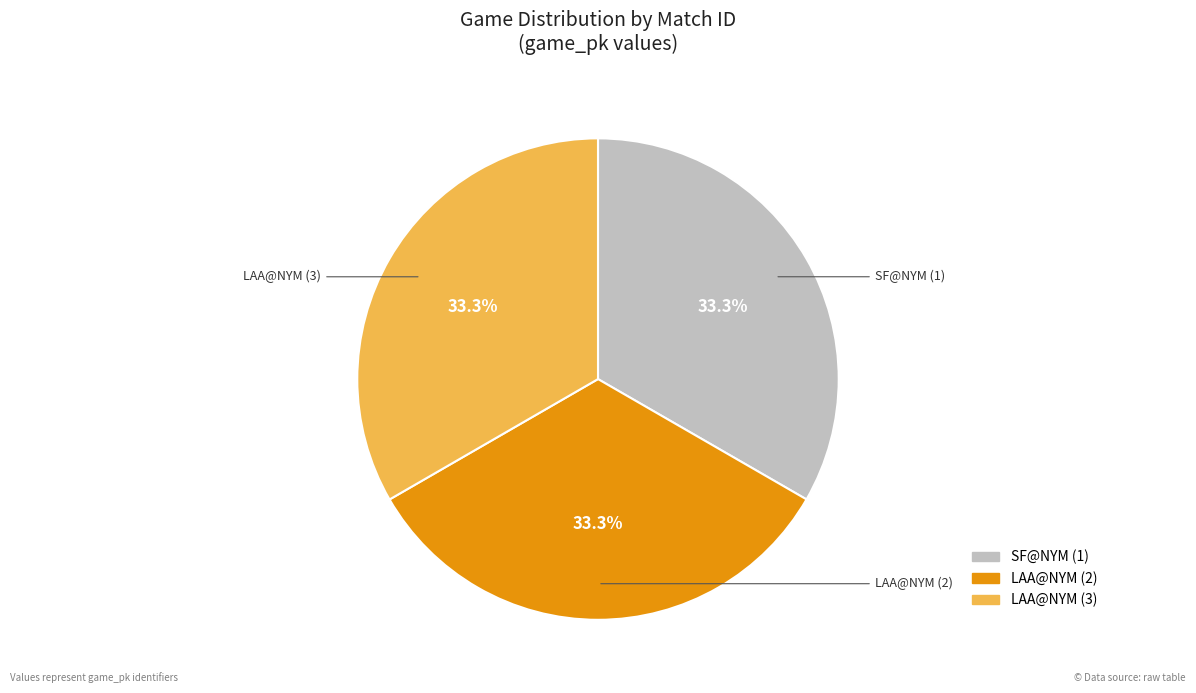

Does any single category account for the majority?

No